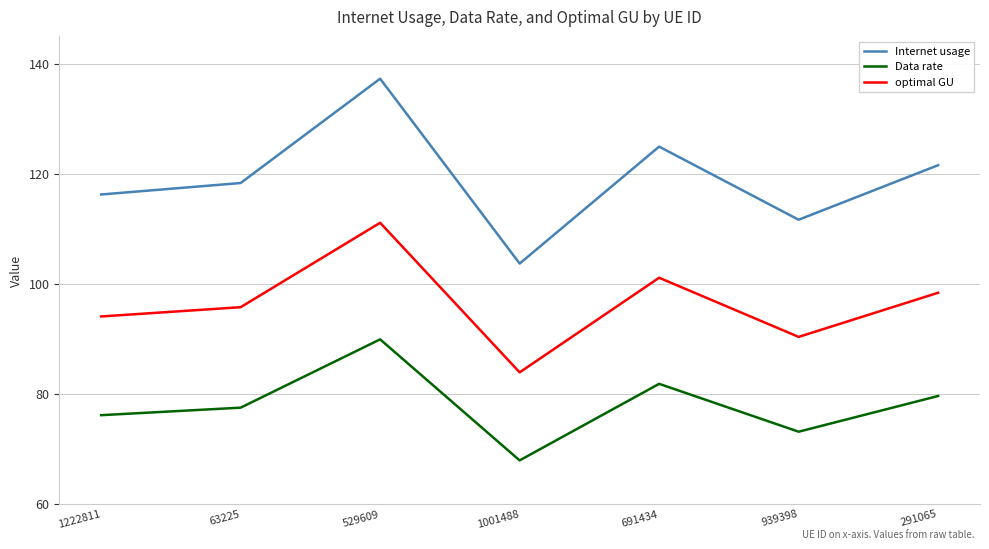

True or false: optimal GU has a value of 83.9 at 1001488.

True